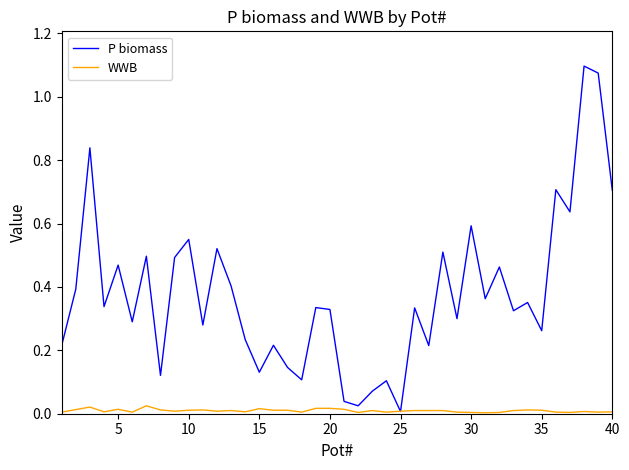

Which series has the largest range (max minus min)?

P biomass